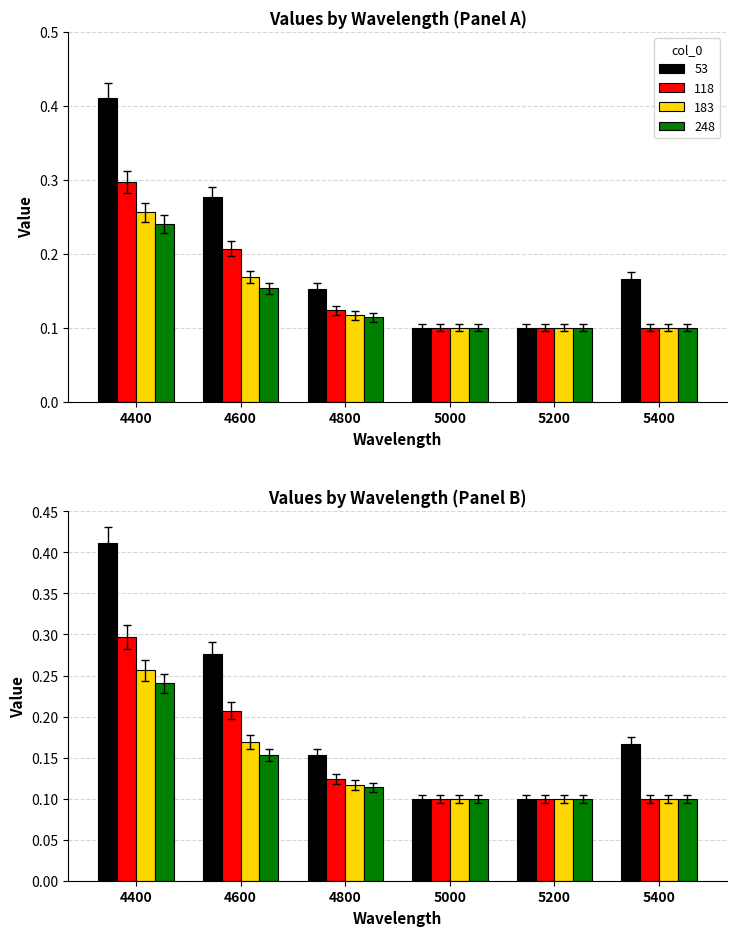

The 53 series shows 0.2 at 5000. True or false?

False